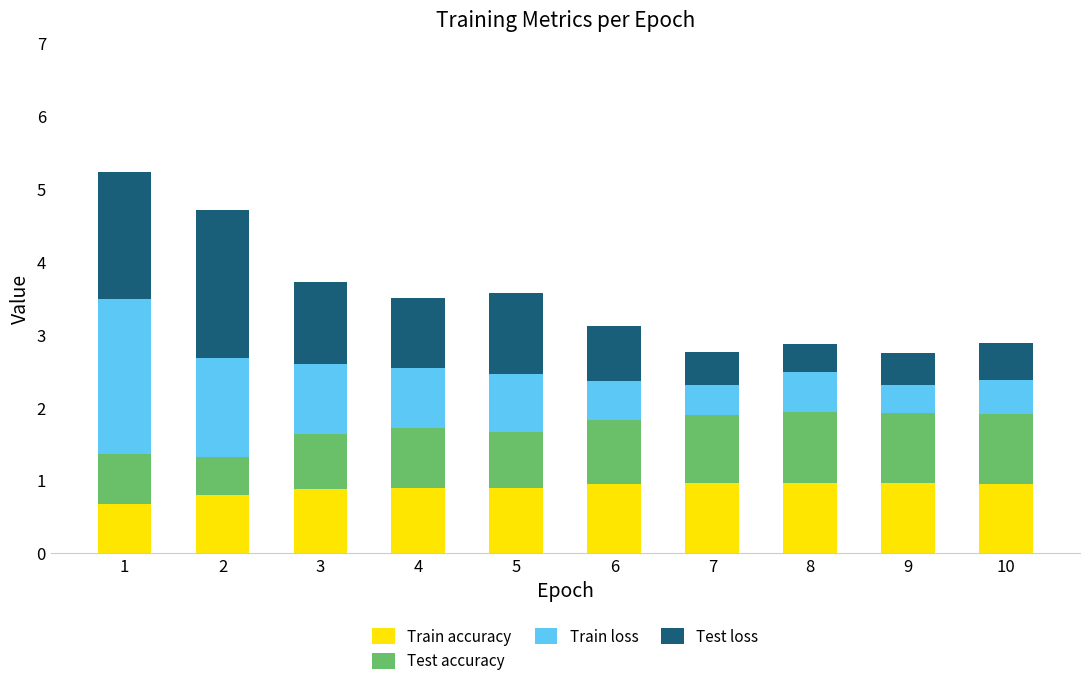

What is the total value across all series at 8?

2.9